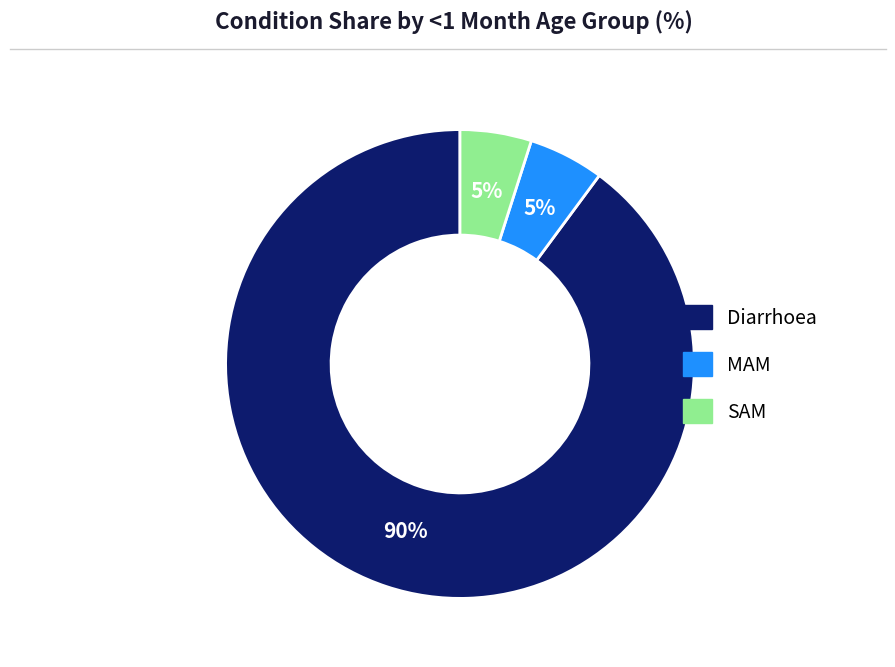

To the nearest percent, what is the average slice percentage?

33%